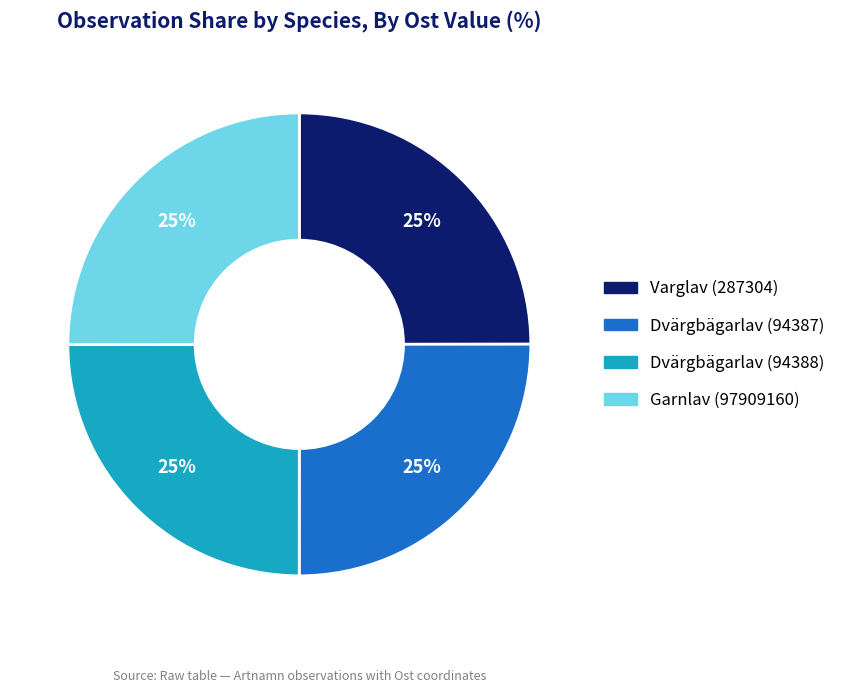

Is there a majority slice in this chart?

No